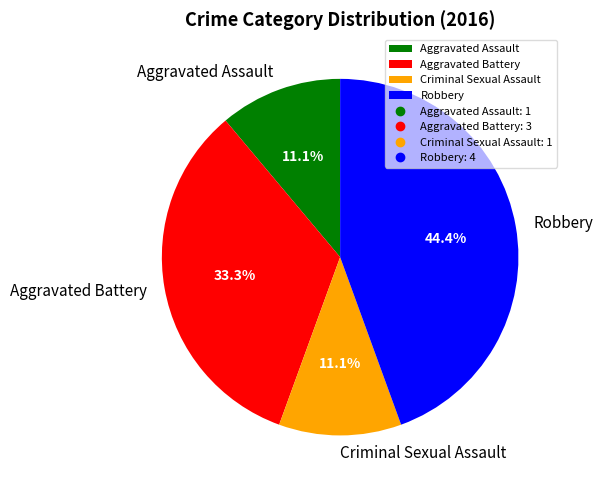

Which category has the biggest portion of the pie?

Robbery